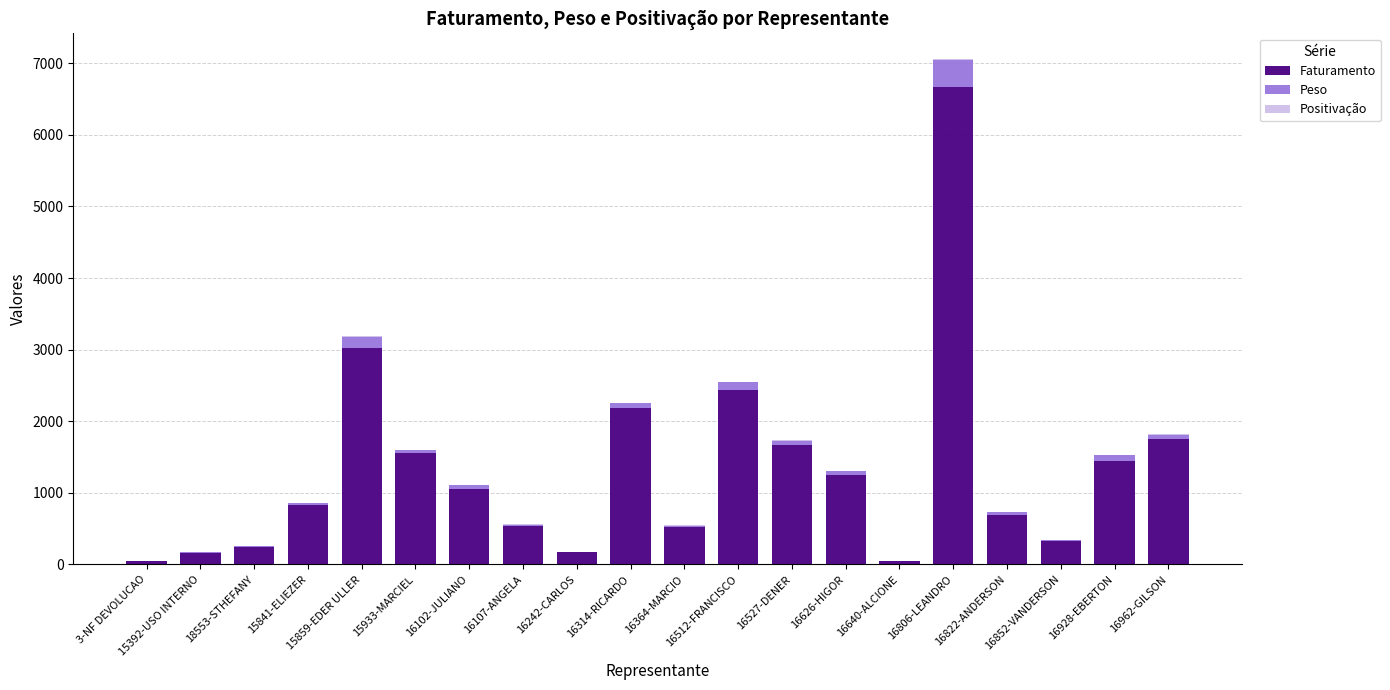

At which category is the sum across all series the highest?

16806-LEANDRO